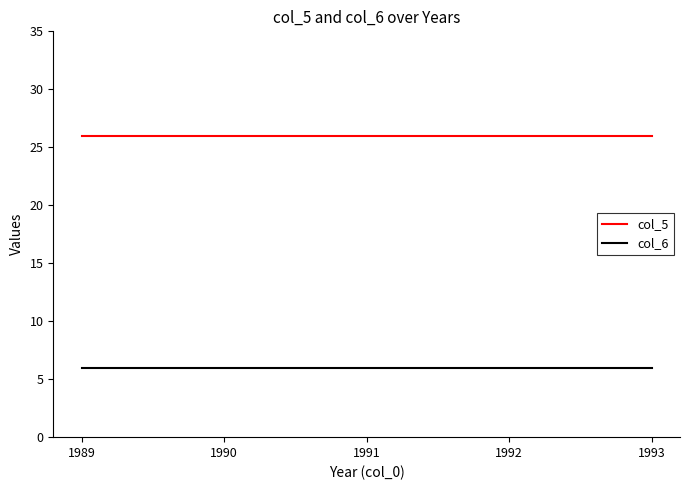

True or false: col_6 and col_5 cross at least once.

False